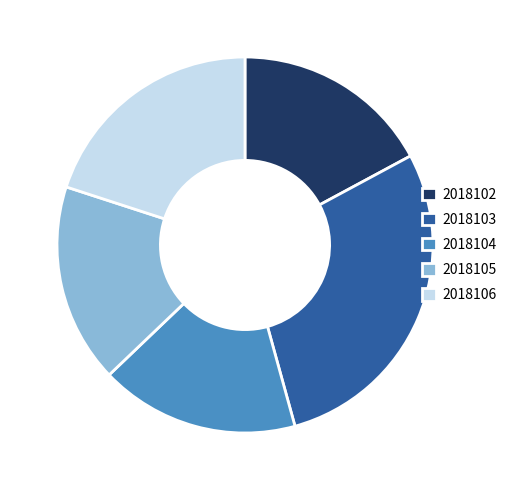

Which slice is the largest?

2018103